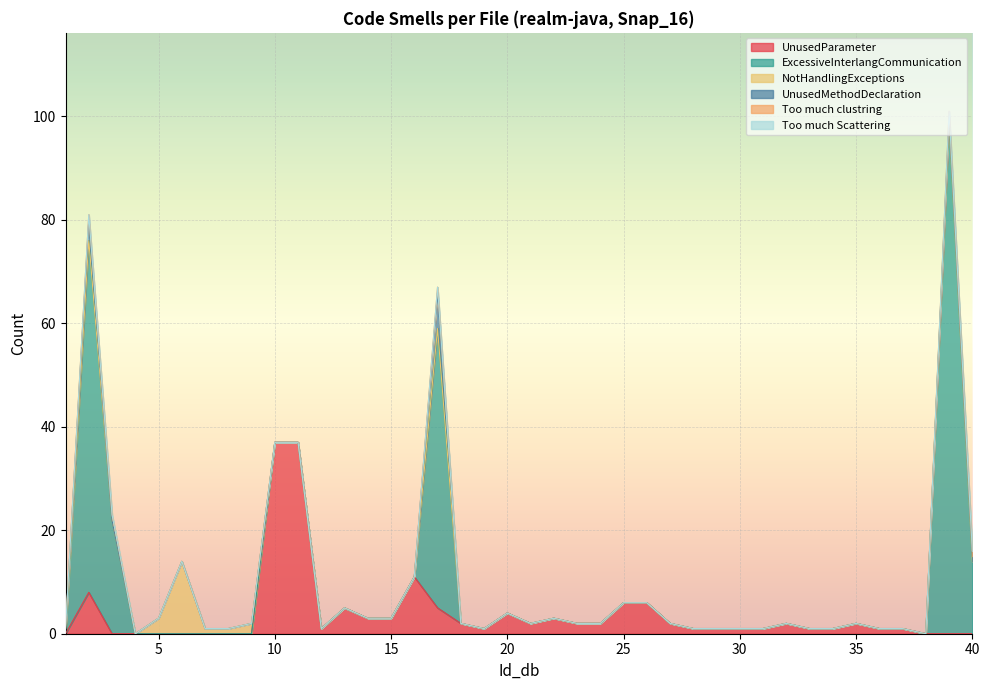

Is it true that UnusedMethodDeclaration equals 1 at 39?

True